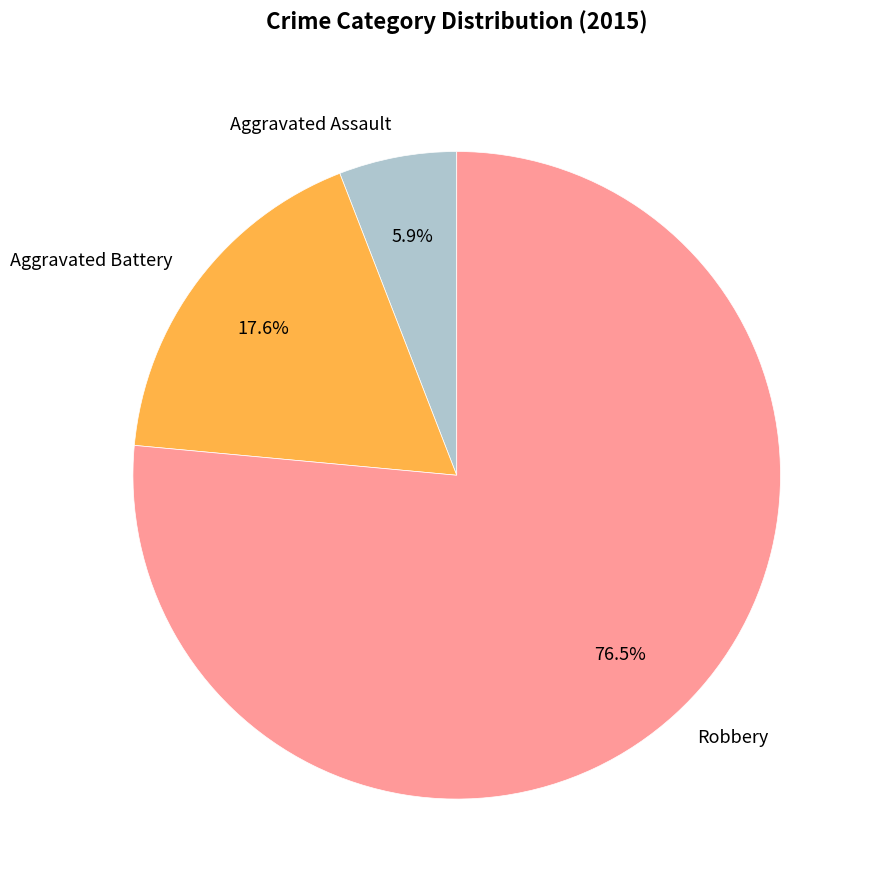

Rank the categories by value from highest to lowest.

Robbery, Aggravated Battery, Aggravated Assault